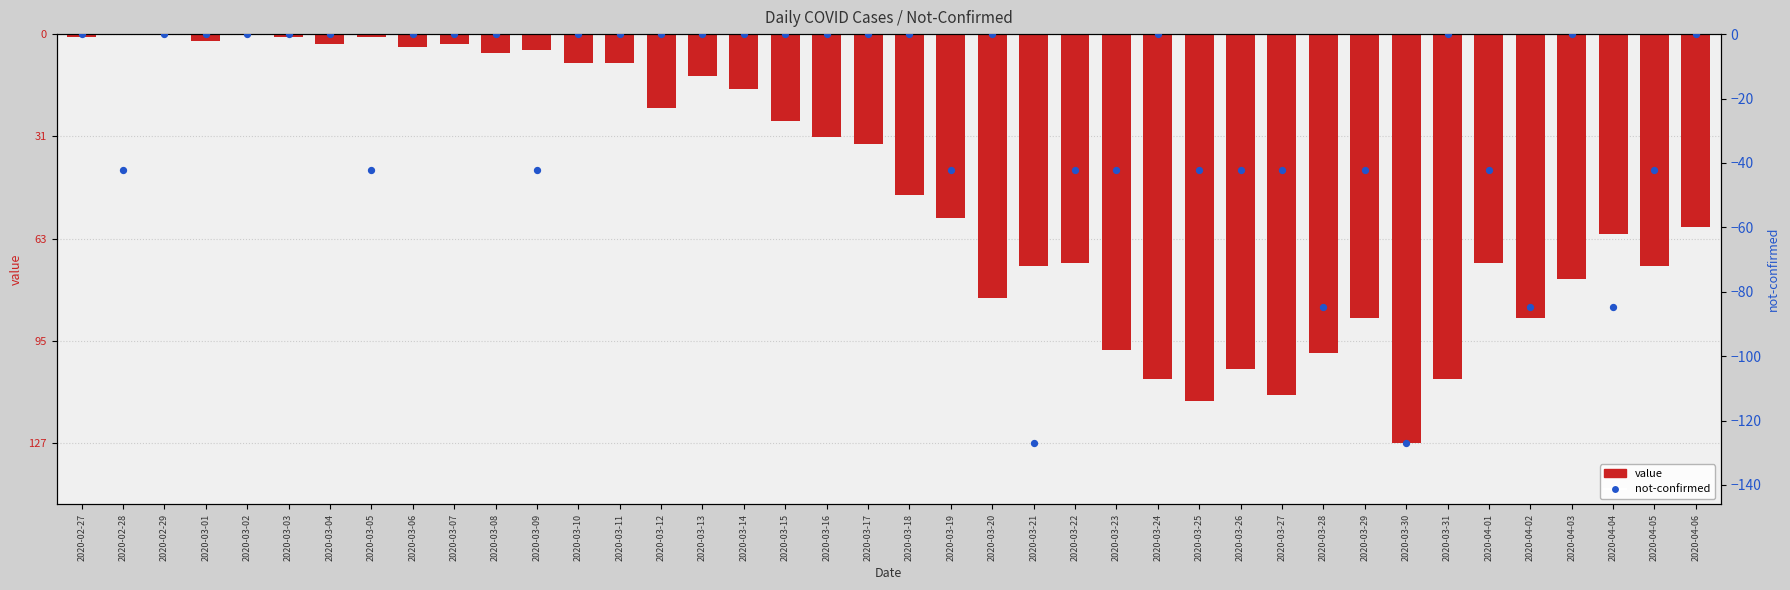

Which series reaches the minimum Y coordinate?

value